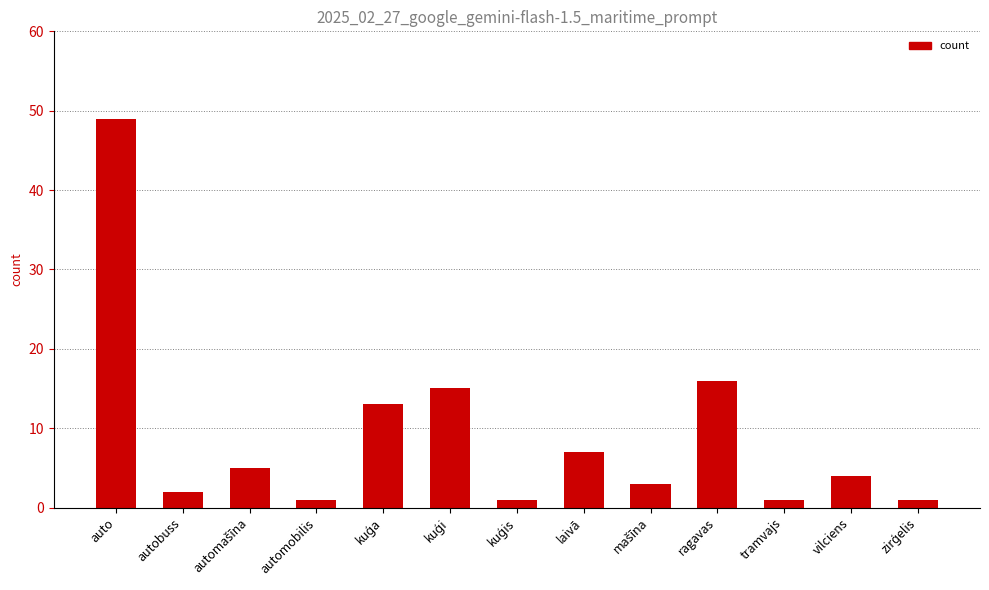

How many bars are there in total?

13